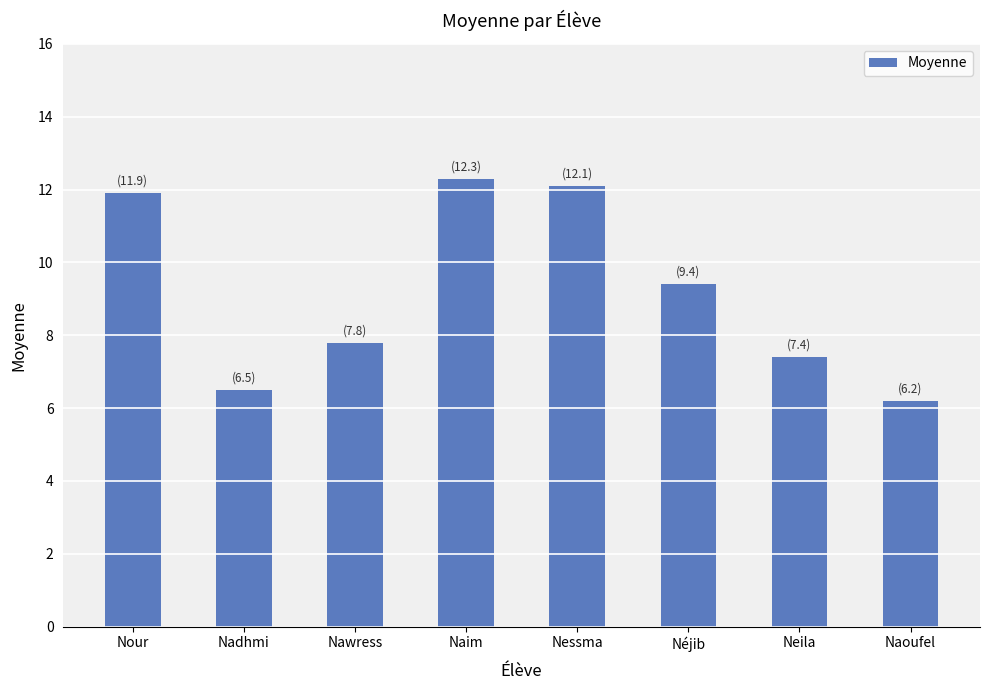

How many values are below 9?

4